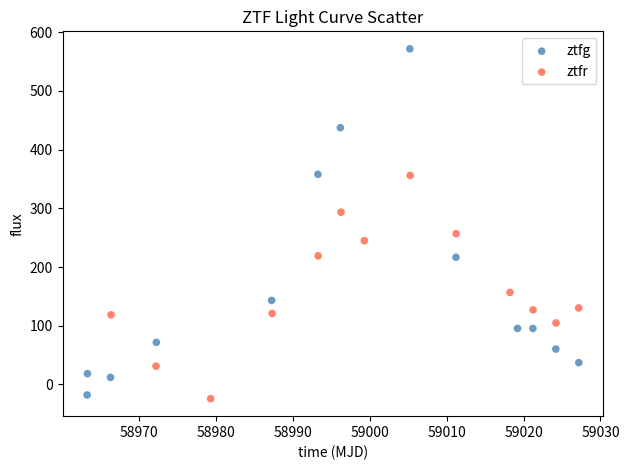

Which series has the largest Y range (max minus min)?

ztfg